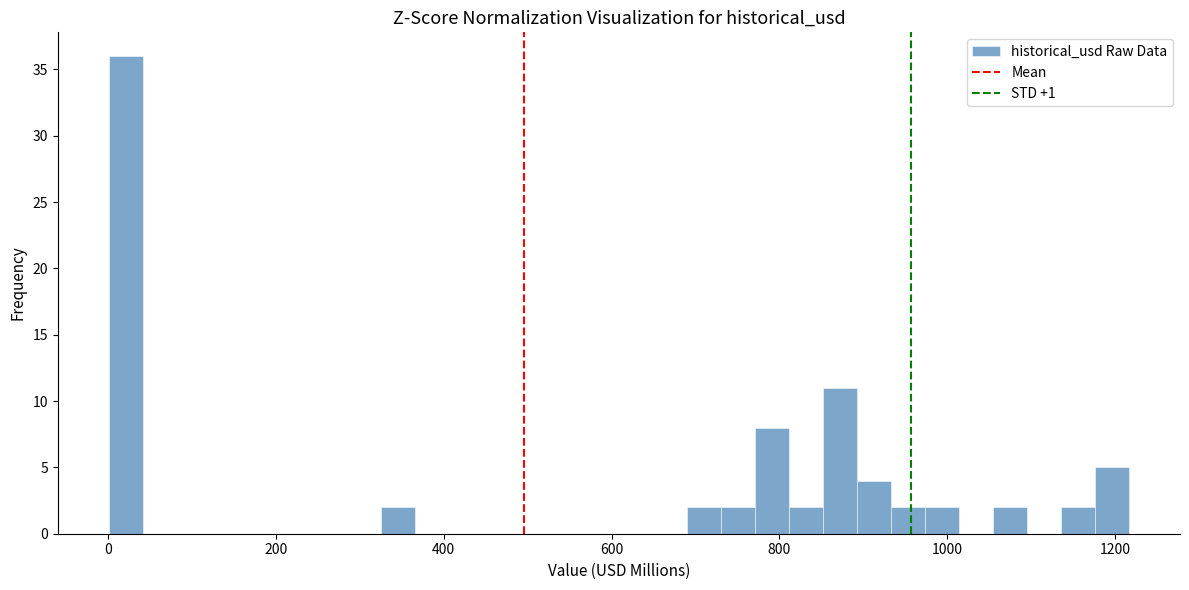

Around what value on the x-axis is the tallest bar? Give the approximate position of its centre, as read against the axis.

20